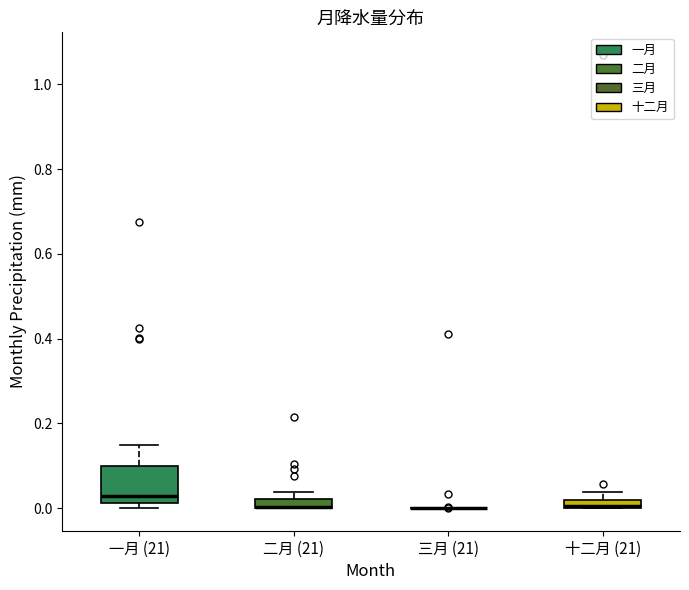

Comparing the boxes themselves (not the whiskers), which one is the tallest?

一月 (21)